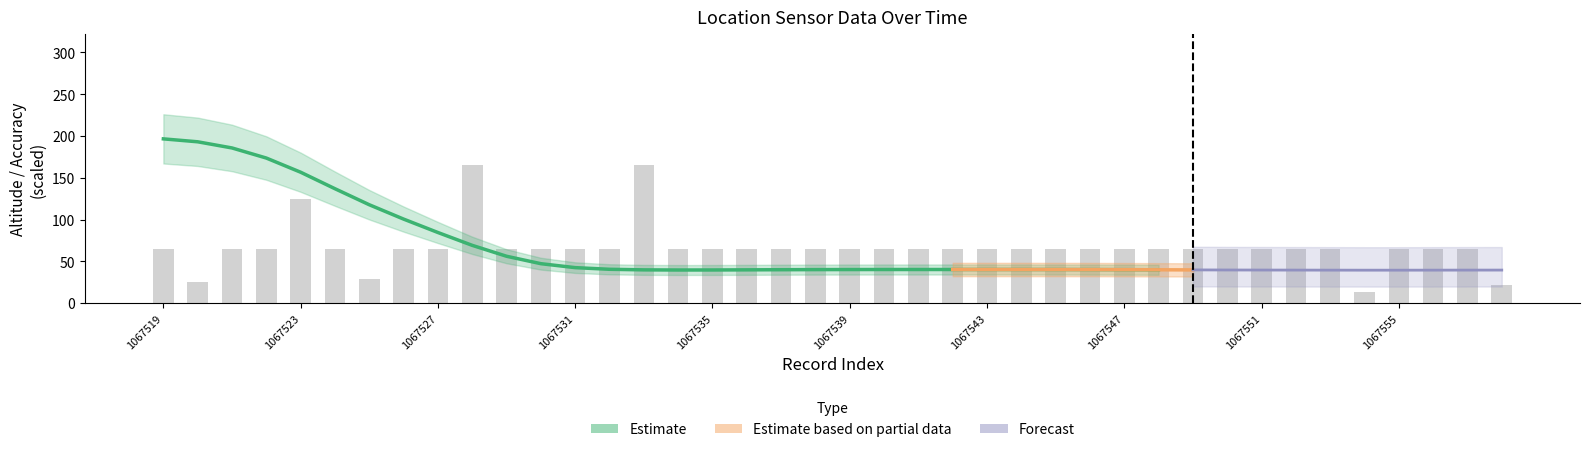

The value at 17 is 65. True or false?

True